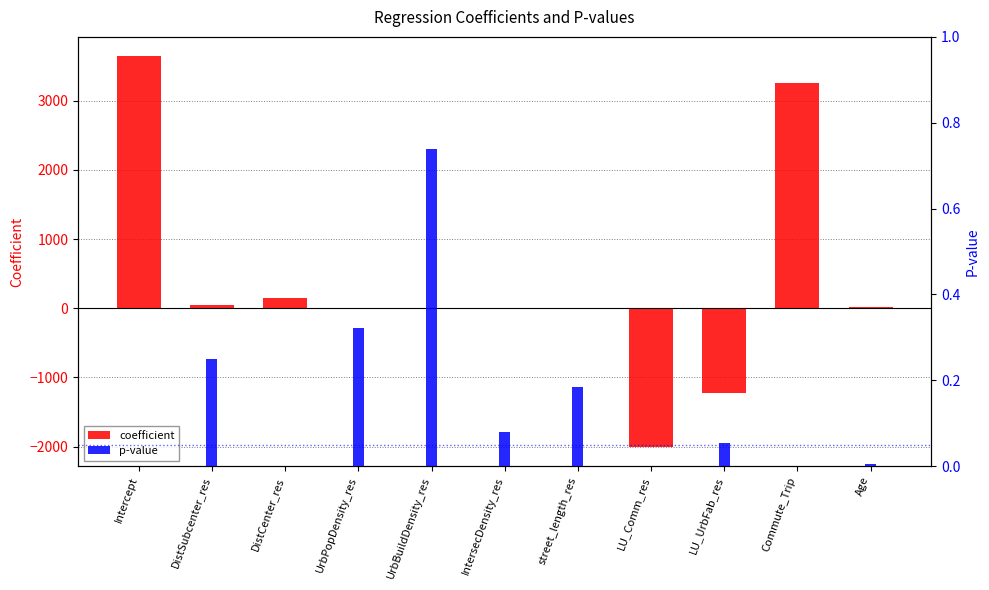

The value of coefficient at Age is 16.3. True or false?

False